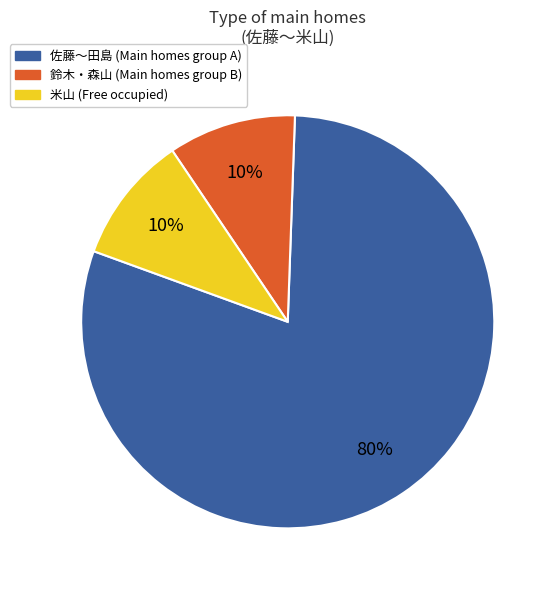

To the nearest percent, what is the difference between the largest and smallest slice percentages?

70%